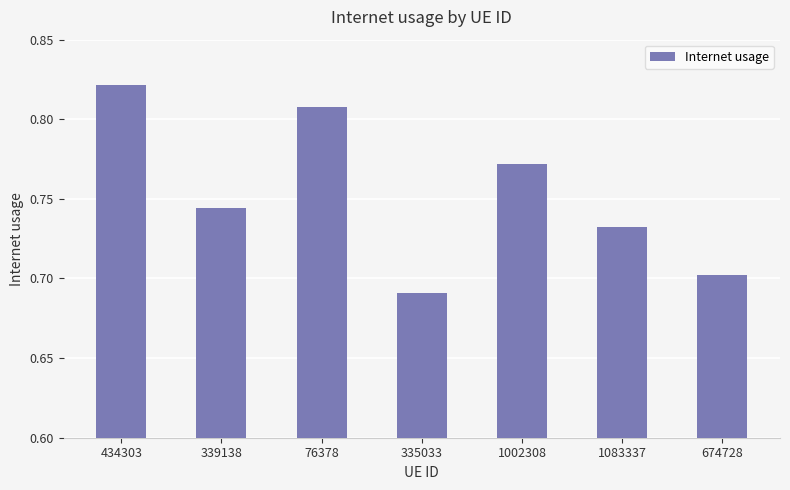

What is the sum of all values?

5.3